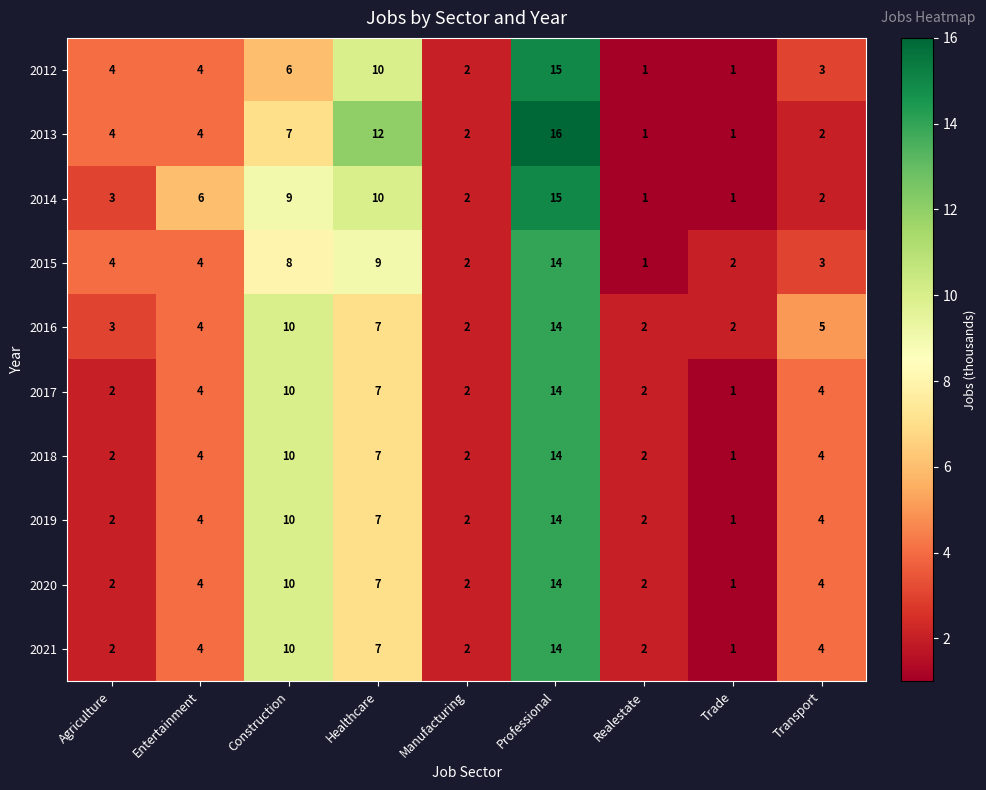

What is the average value of the 2017 series?

5